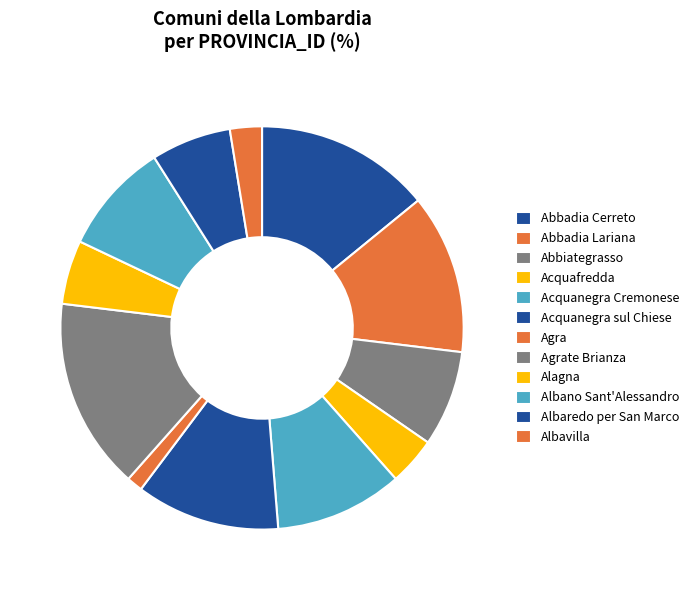

Count the number of slices in the pie.

12